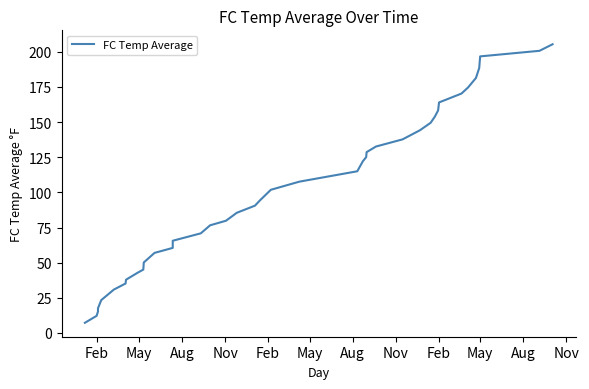

How many lines are shown in the chart?

1